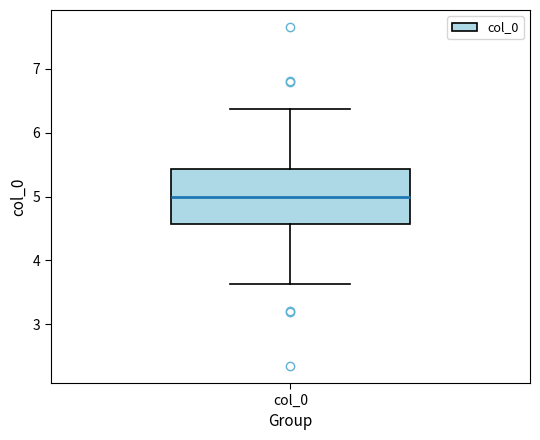

Transcribe this box plot: give where the median line is, the range the box spans, and where the two whiskers end, as read against the y-axis. The values are not printed on the chart, so give them approximately, as read against the axis.

median 5.0, box 4.6 to 5.4, whiskers 3.6 to 6.4